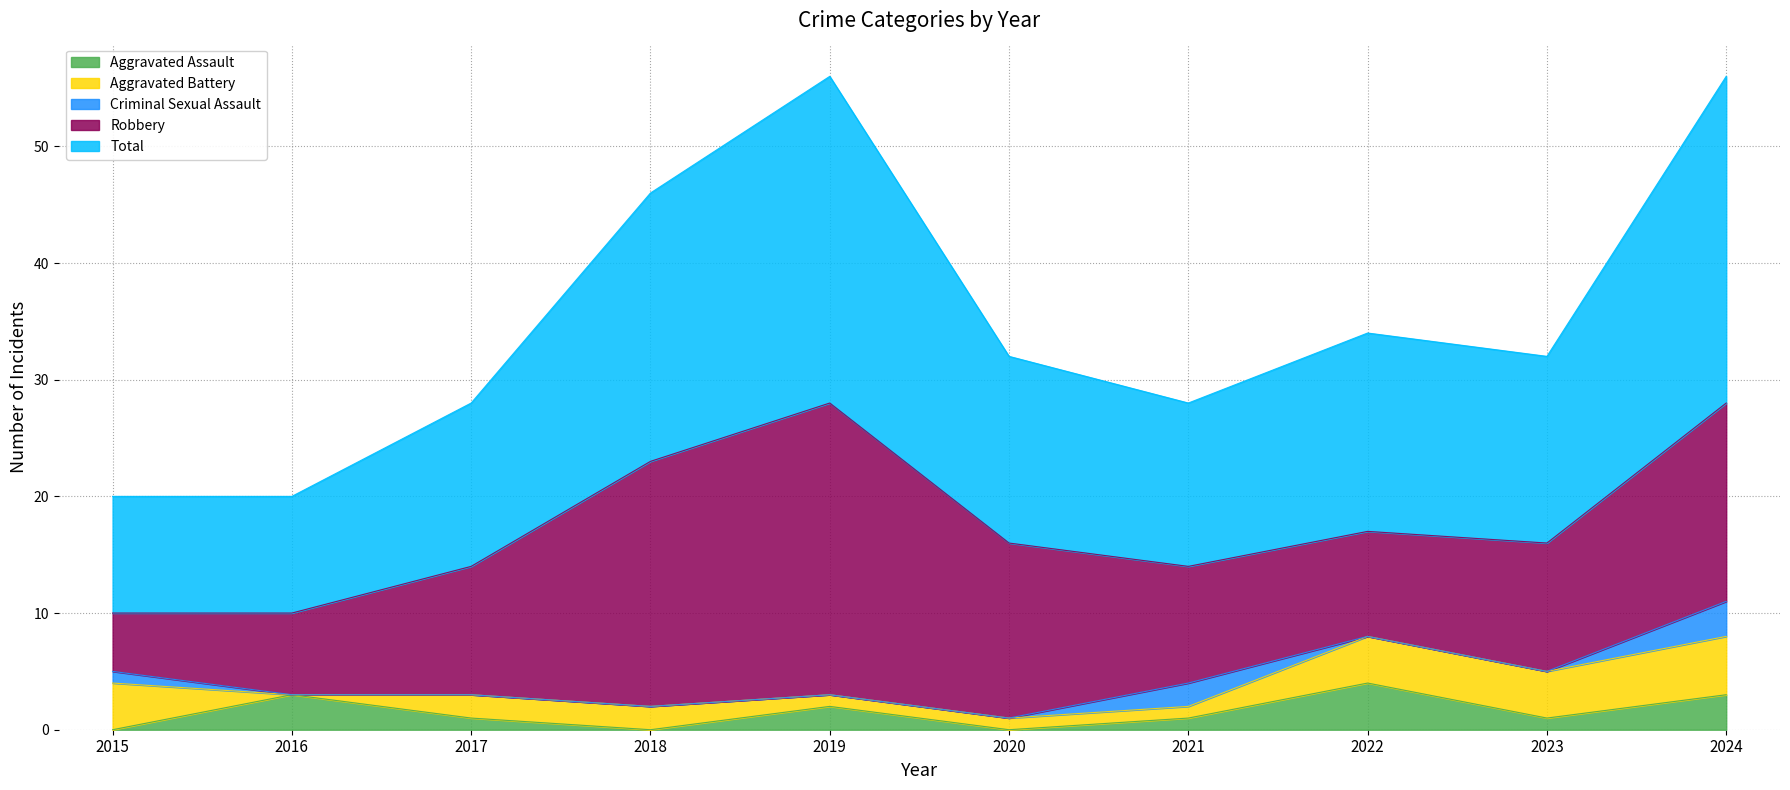

Read the Robbery value at 2015.

5